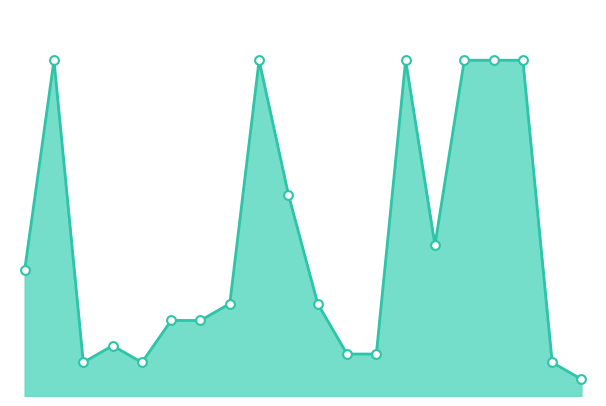

Is this an area chart (filled region under the line)?

Yes